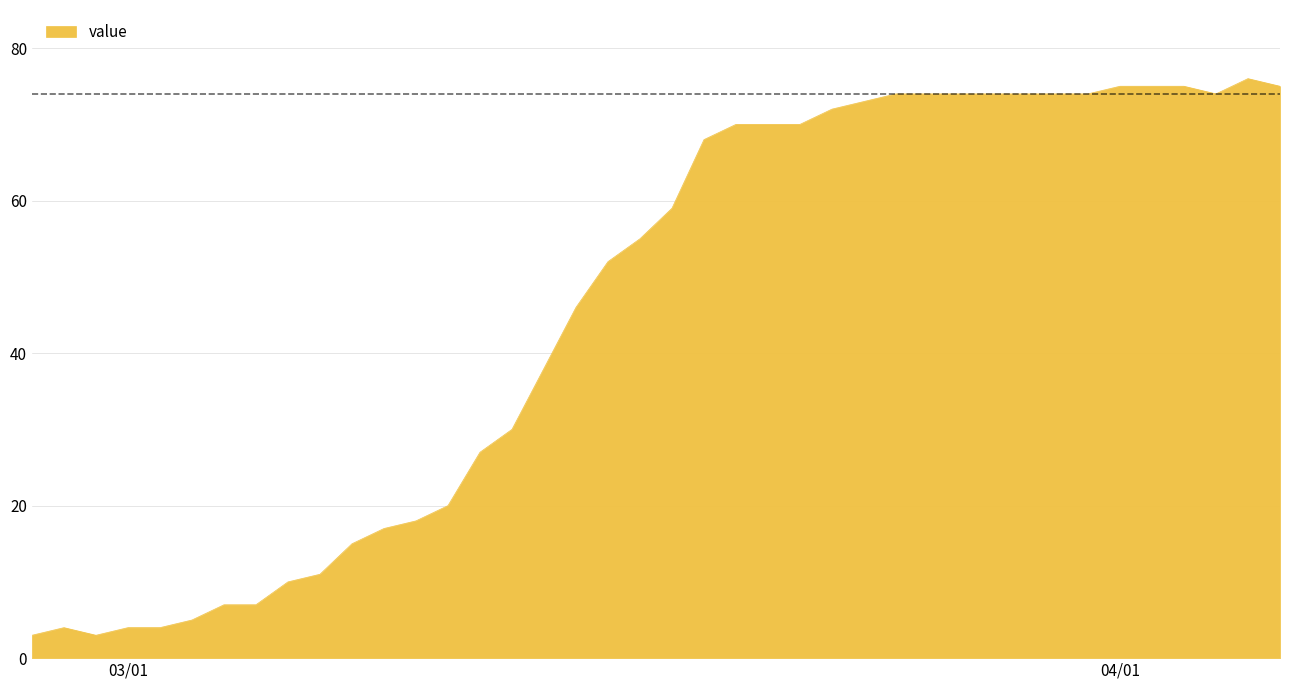

What is the smallest value displayed?

3